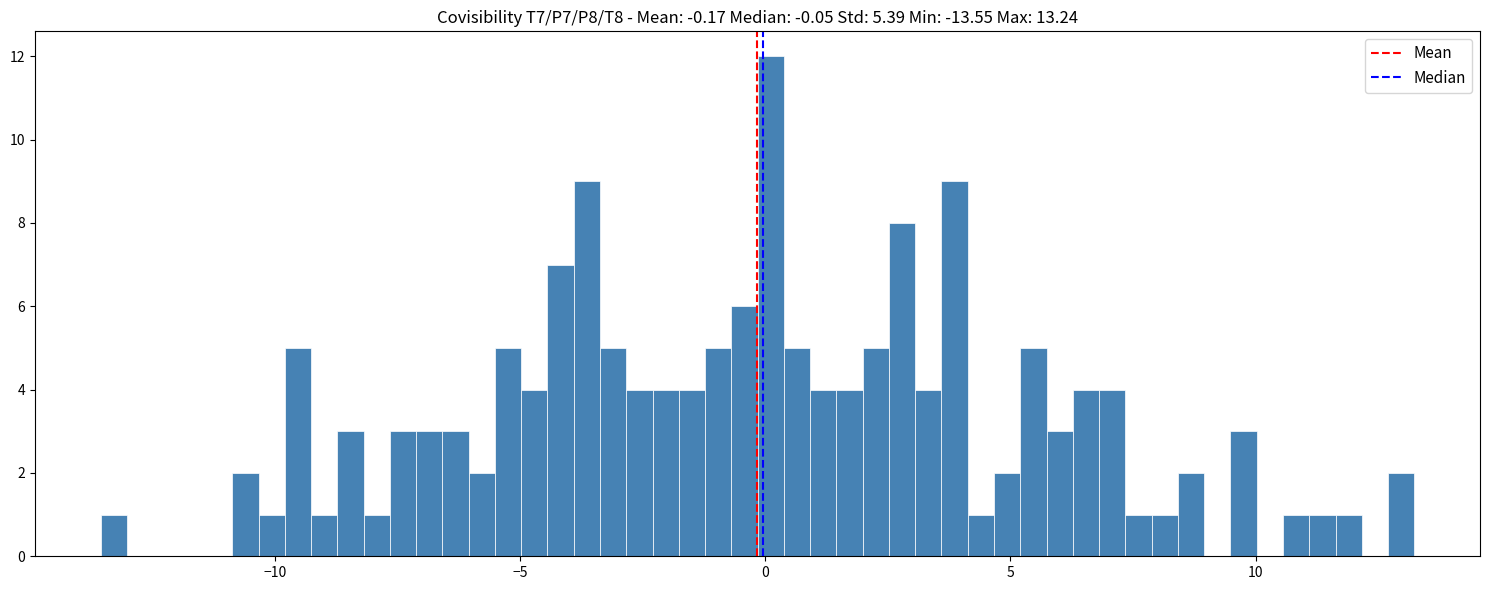

Around what value on the x-axis is the tallest bar? Give the approximate position of its centre, as read against the axis.

0.0